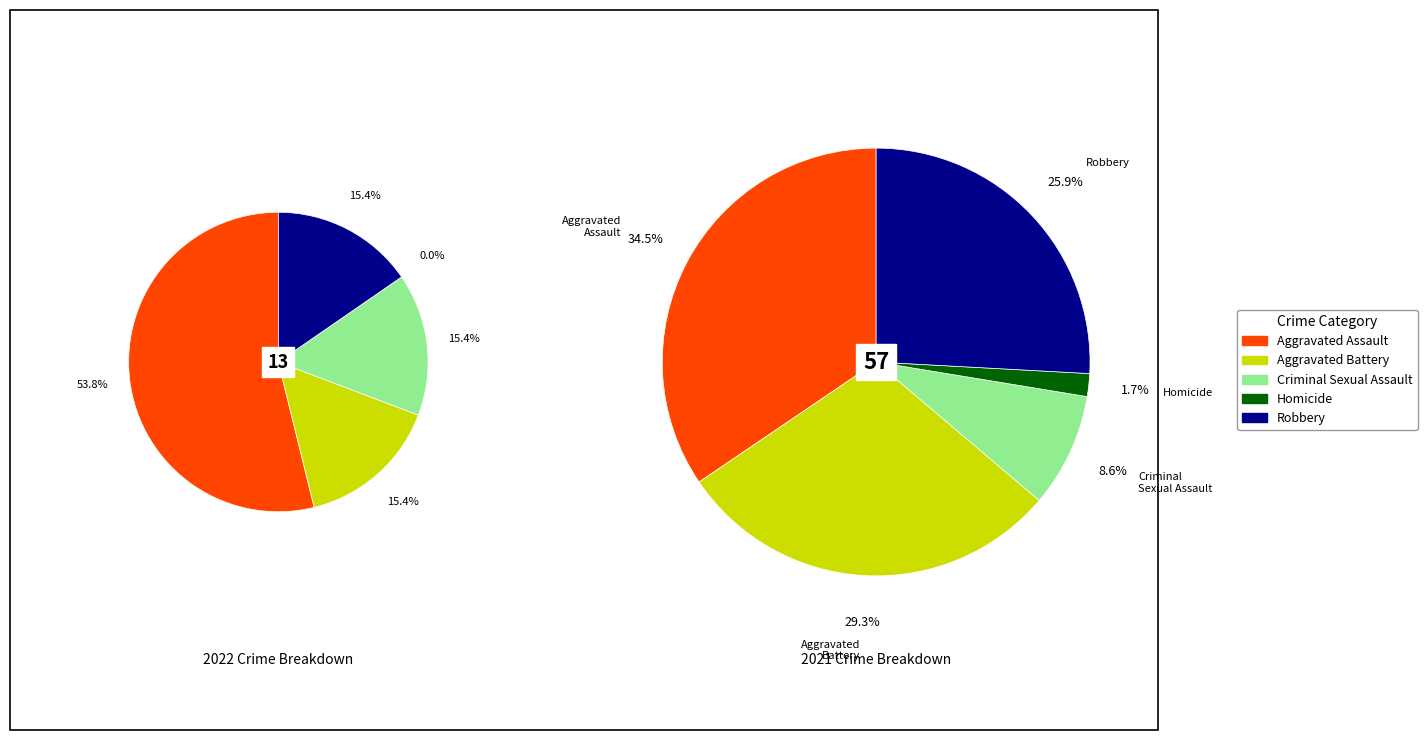

Which series has the widest spread of values?

values_2021